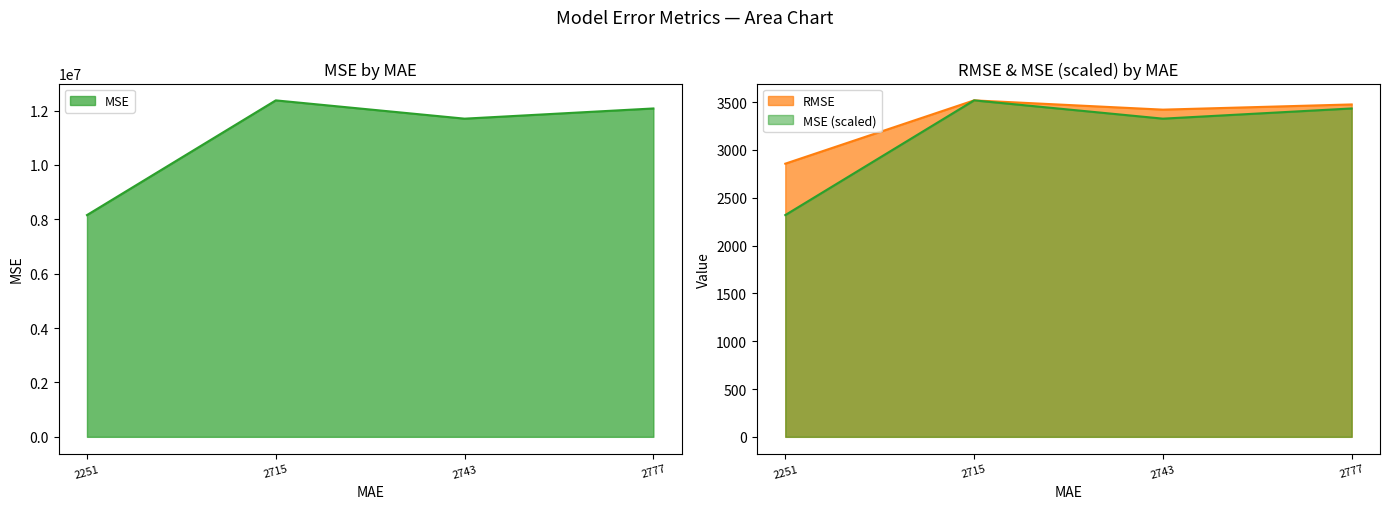

Reading left to right, transcribe all the data shown in this chart.

MSE: 2318.6	3517.7	3326.6	3433.2
RMSE: 2855.9	3517.7	3420.8	3475.2